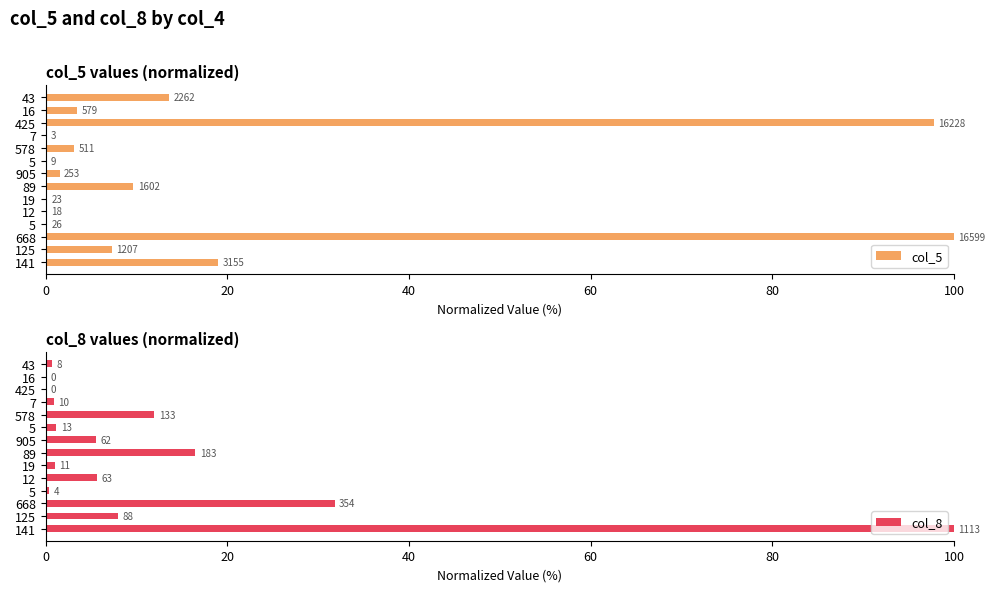

How many groups of bars are there?

14